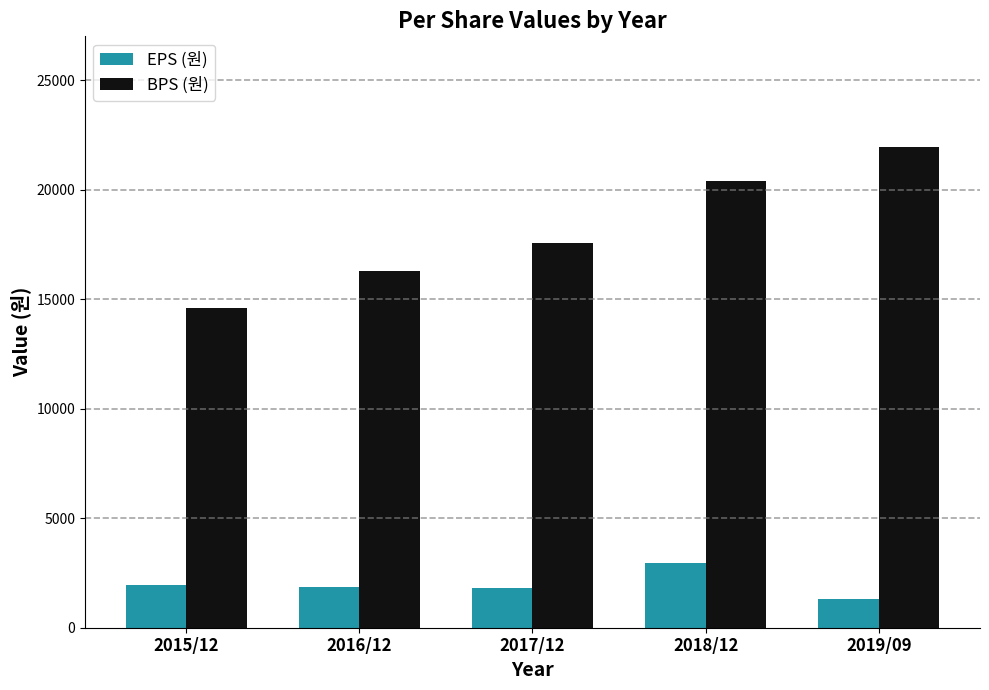

The value of EPS (원) at 2018/12 is 1911. True or false?

False